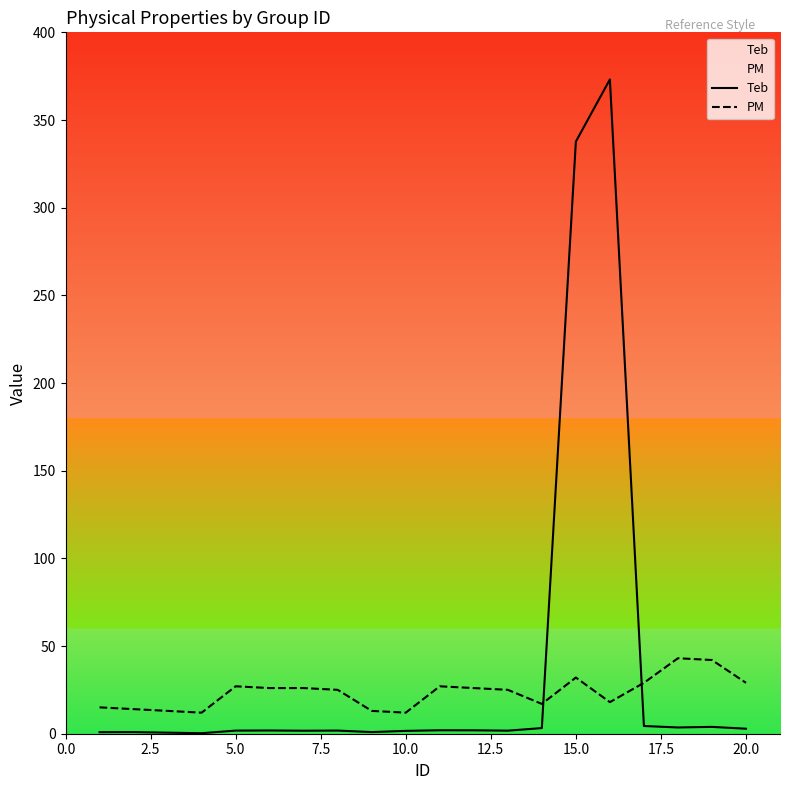

Rank the series by their maximum value, from lowest to highest.

PM, Teb